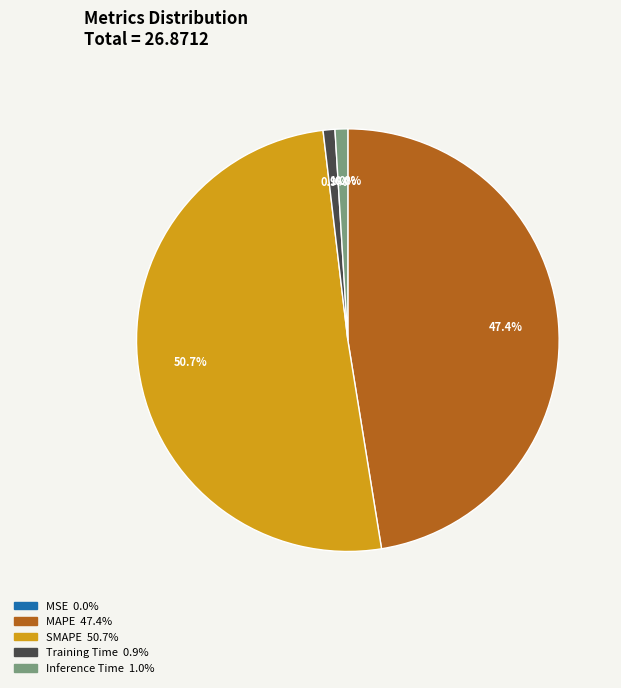

Between Inference Time and MAPE, which is larger?

MAPE